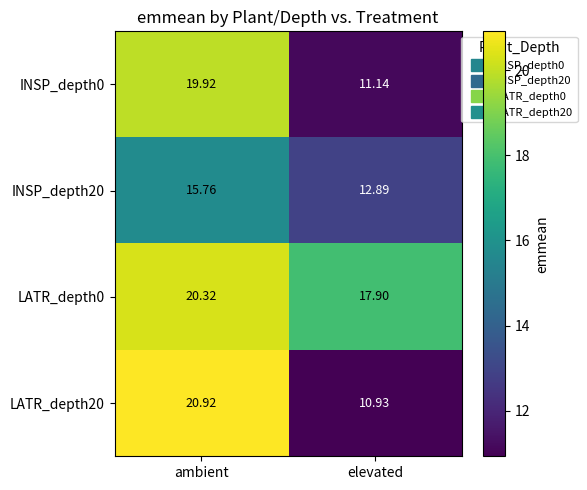

Which series changed the most between ambient and elevated?

LATR_depth20